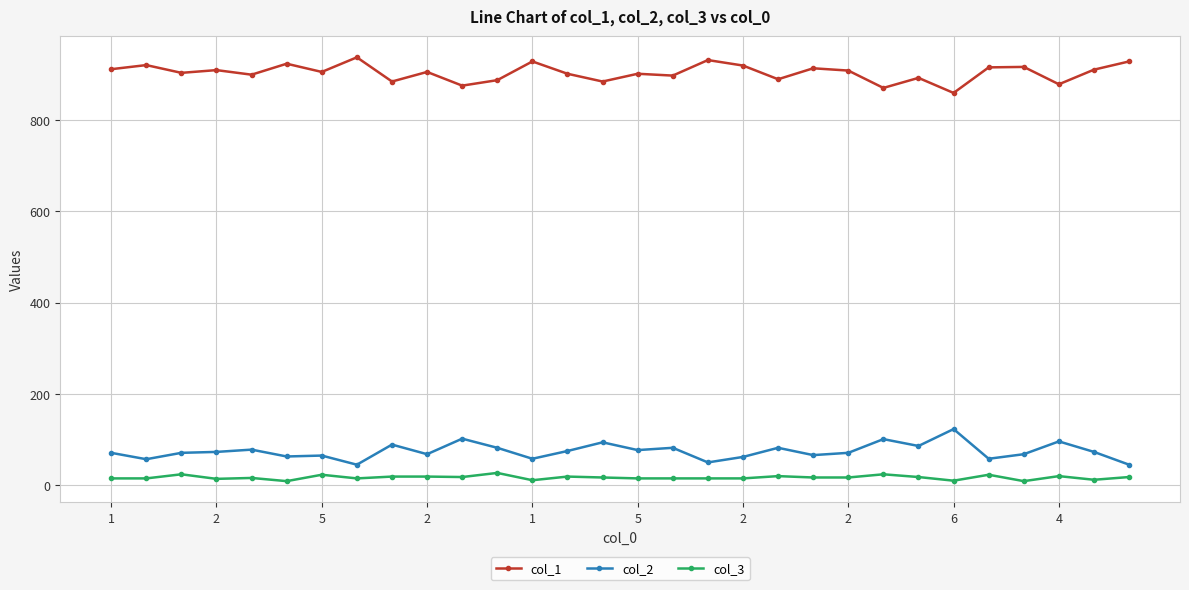

True or false: col_3 has more than 0 interior local peaks.

True